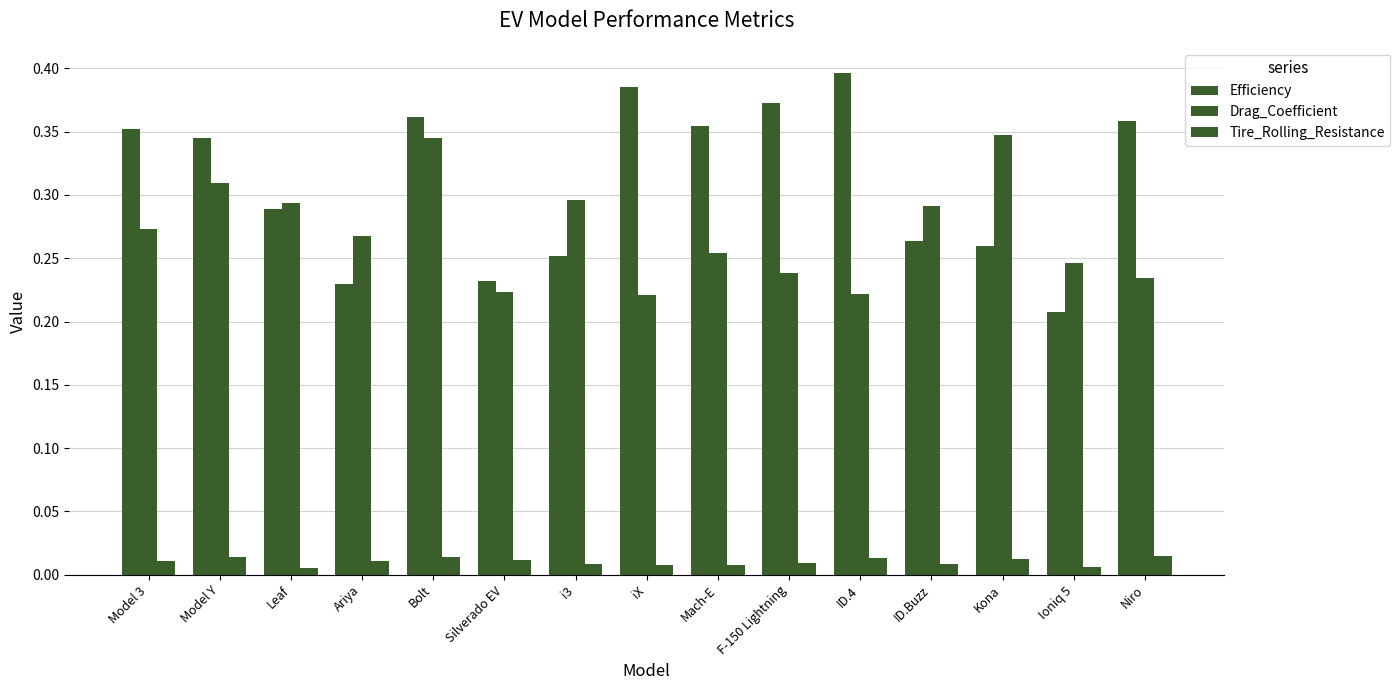

What is the difference between the Efficiency values at ID.Buzz and Ioniq 5?

0.1